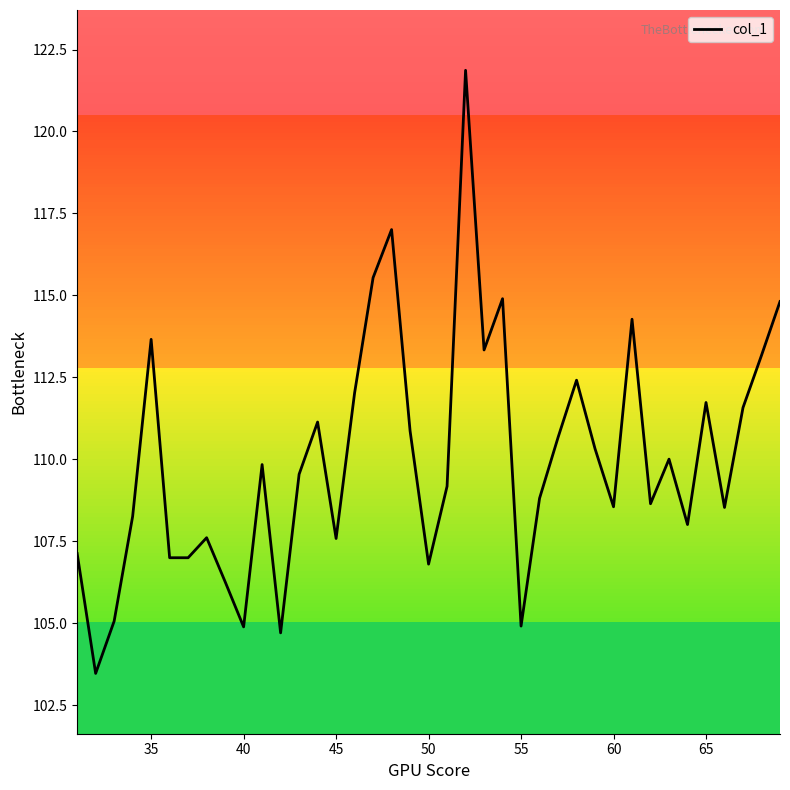

What is the greatest value displayed?

121.9